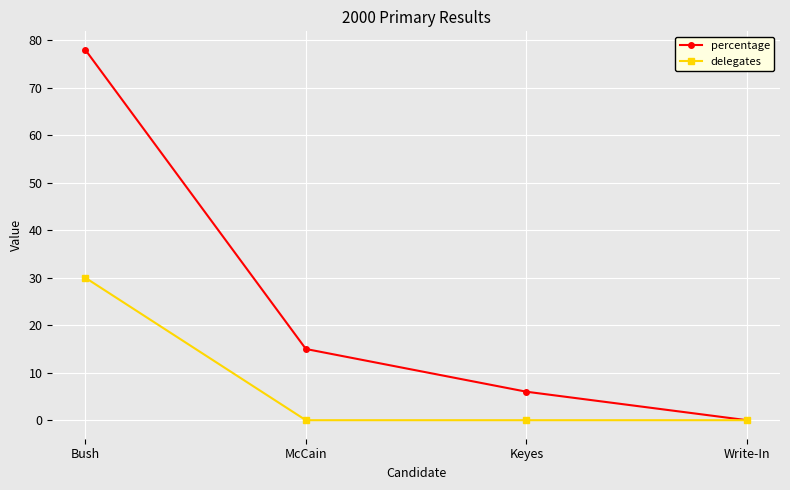

Reading left to right, what are all the values shown in this chart?

percentage: 78	15	6	0
delegates: 30	0	0	0